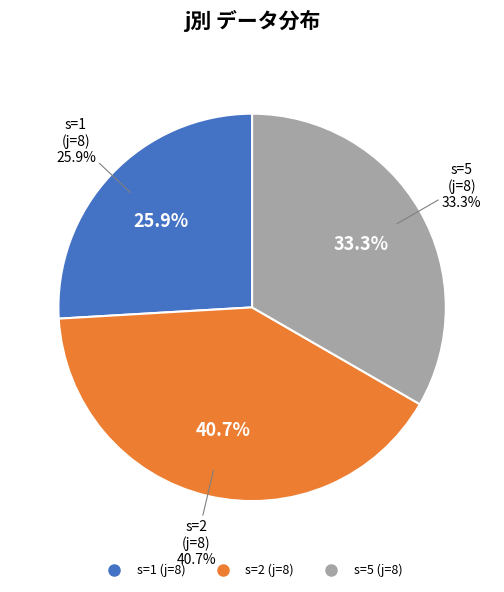

True or false: s=1 (j=8) accounts for 53% of the total.

False